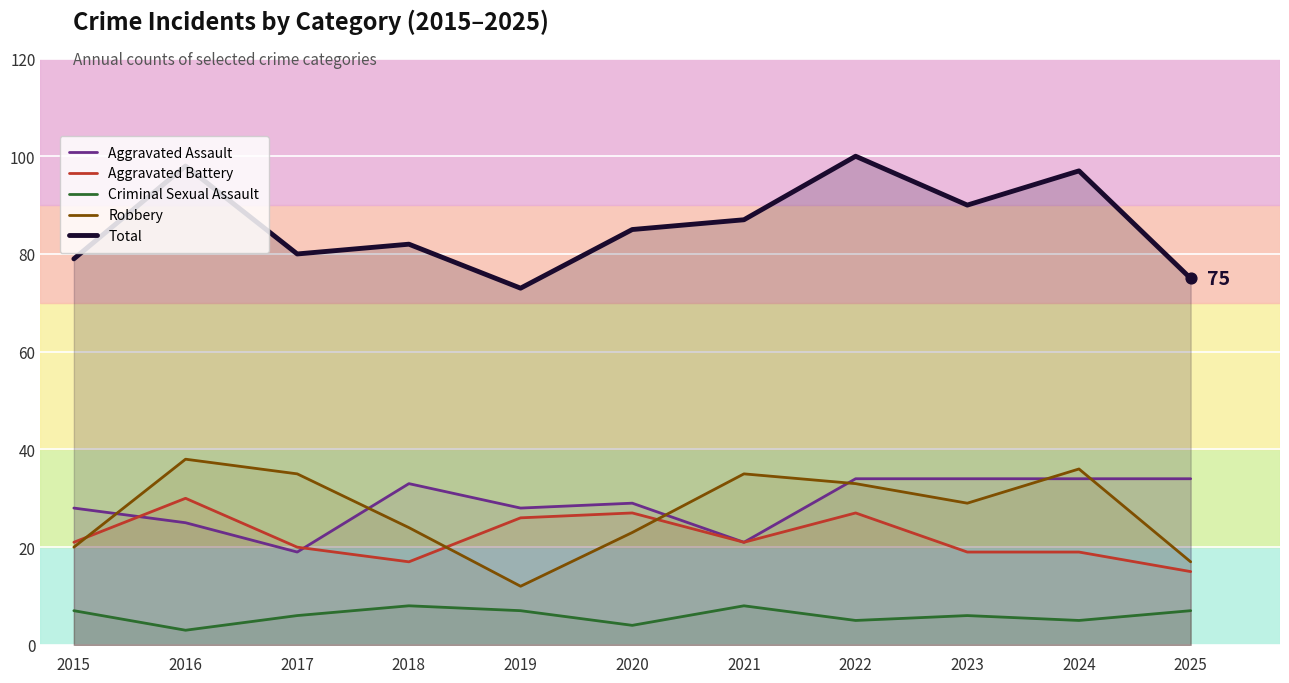

Which series reaches the minimum Y coordinate?

Criminal Sexual Assault